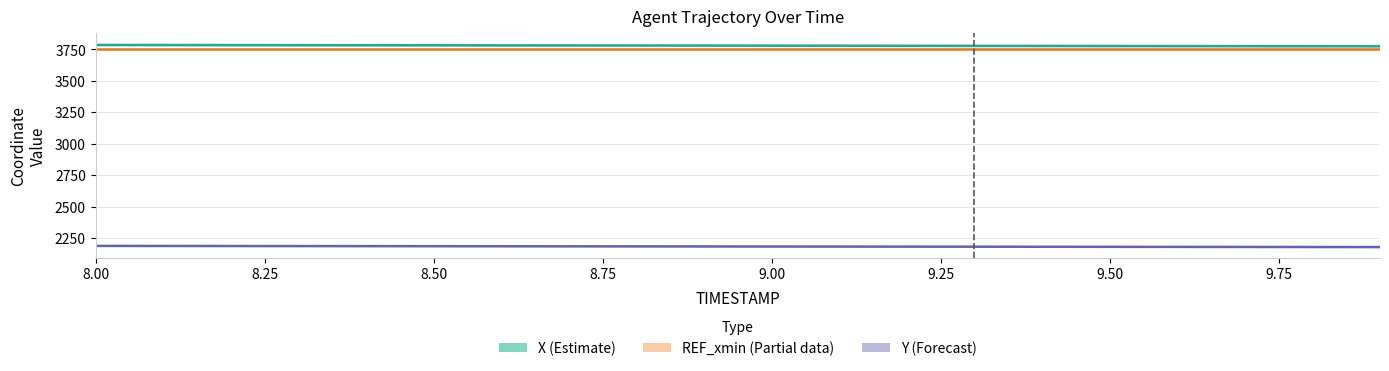

Does the chart have visible grid lines?

Yes